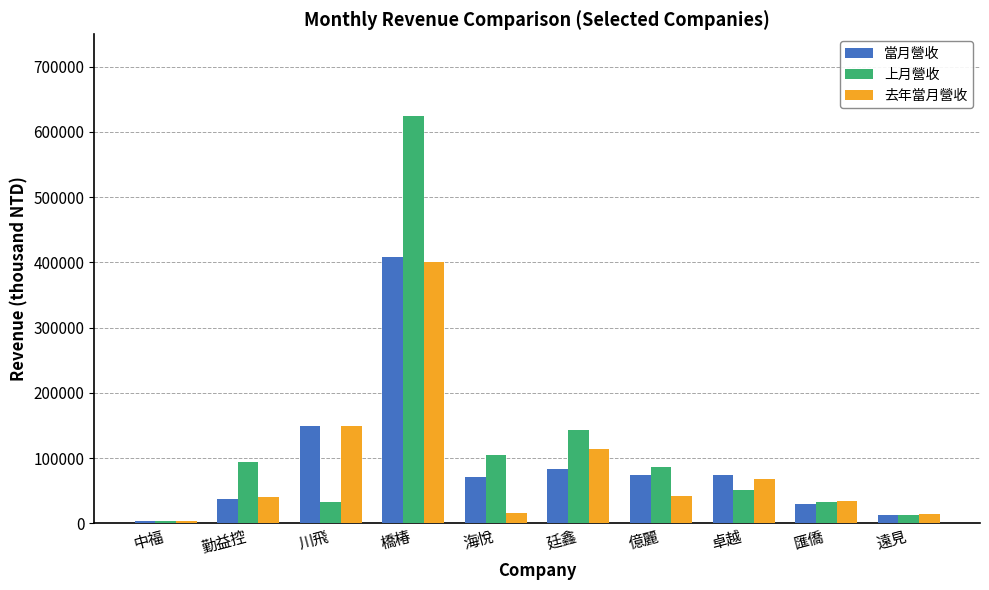

Count the number of data series in this chart.

3